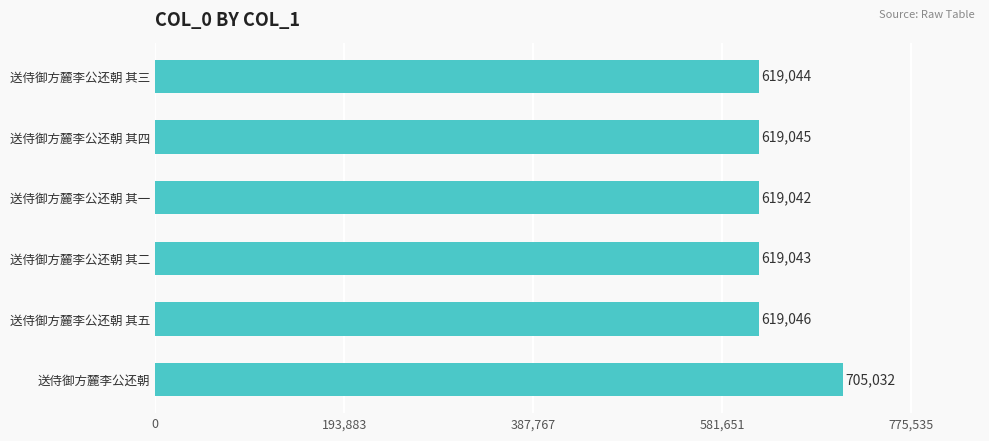

The value at 送侍御方麓李公还朝 其五 is 619046. True or false?

True